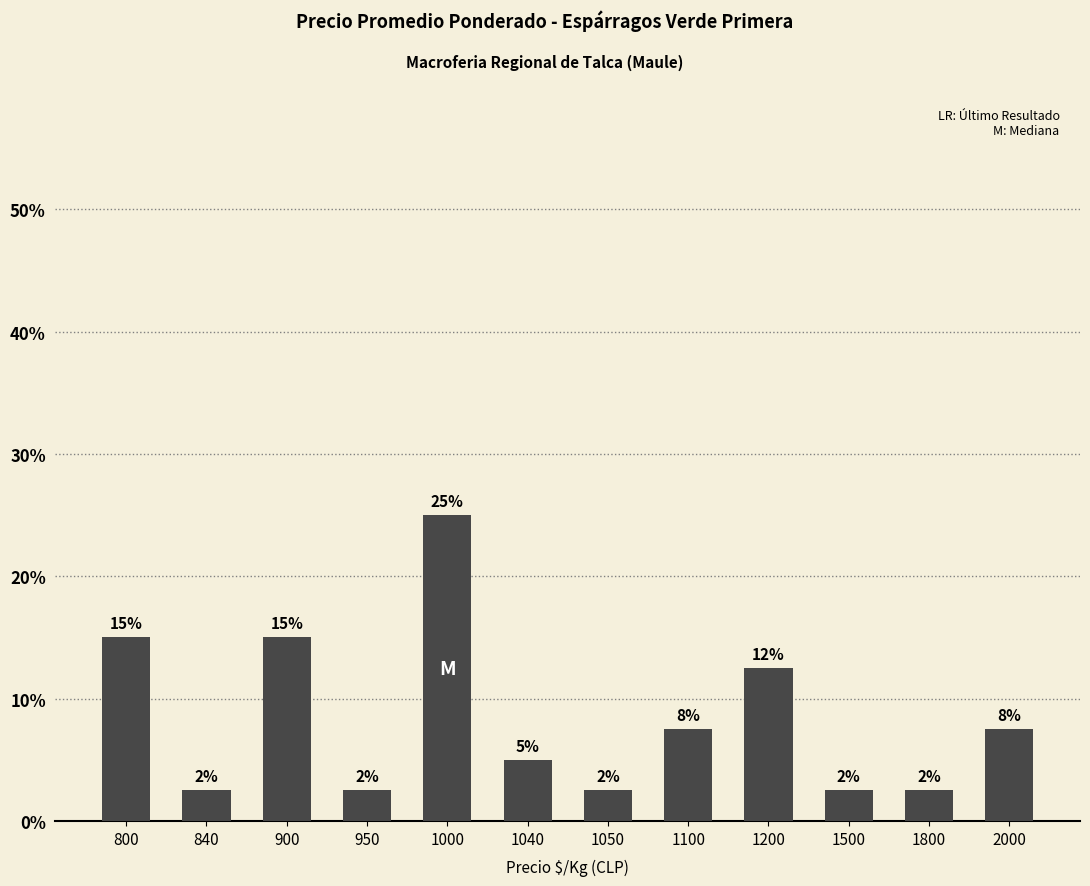

Count the values in the range 0 to 1.

12